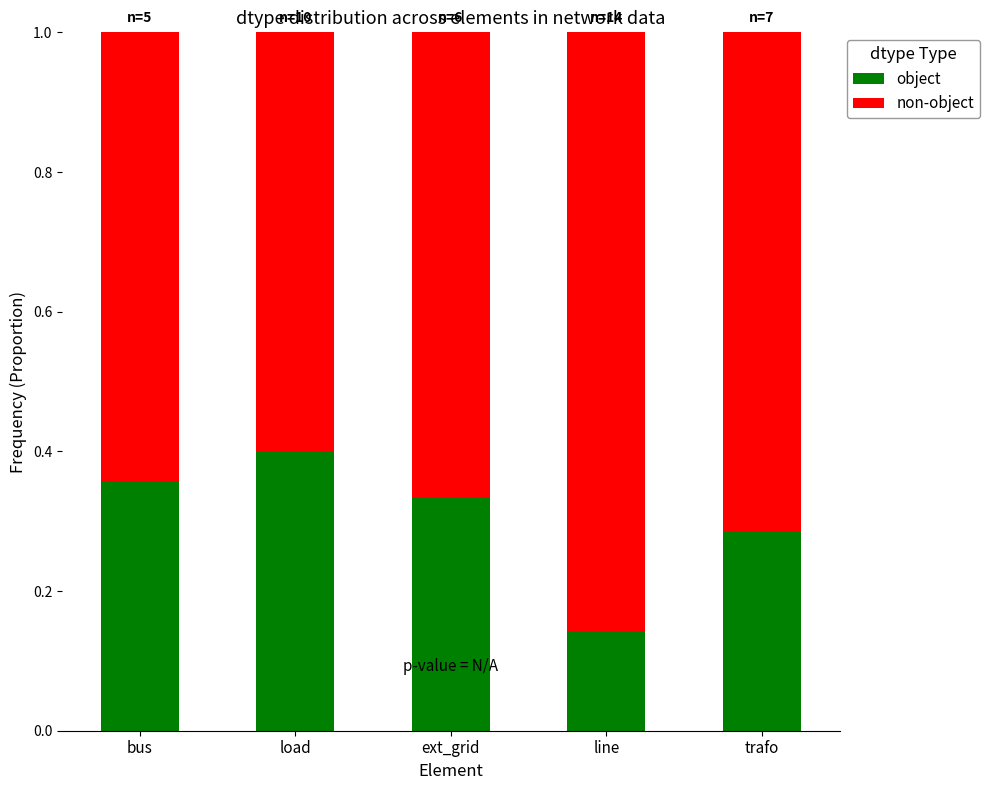

Where is object nearest to the value 0?

line